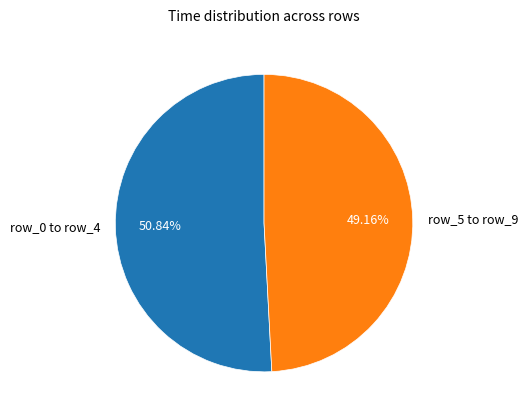

How many slices are in this pie chart?

2